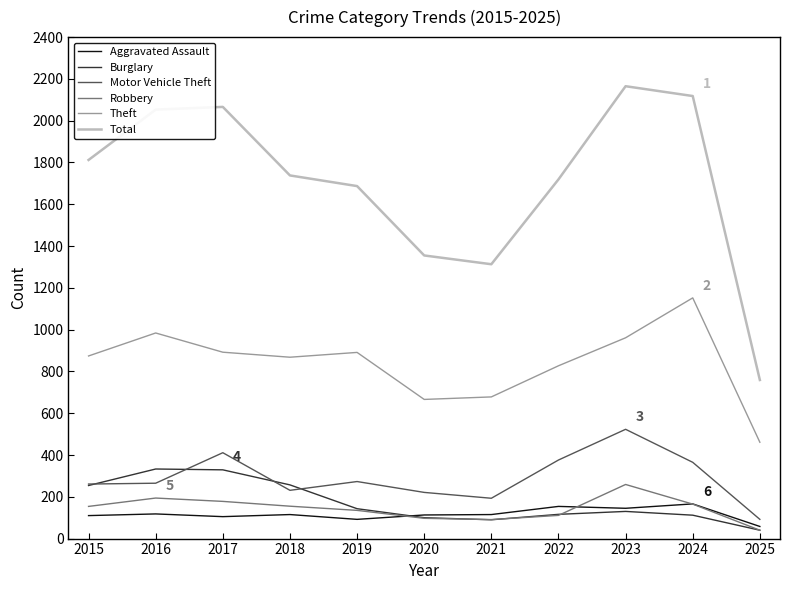

Is it true that Burglary equals 257 at 2018?

True